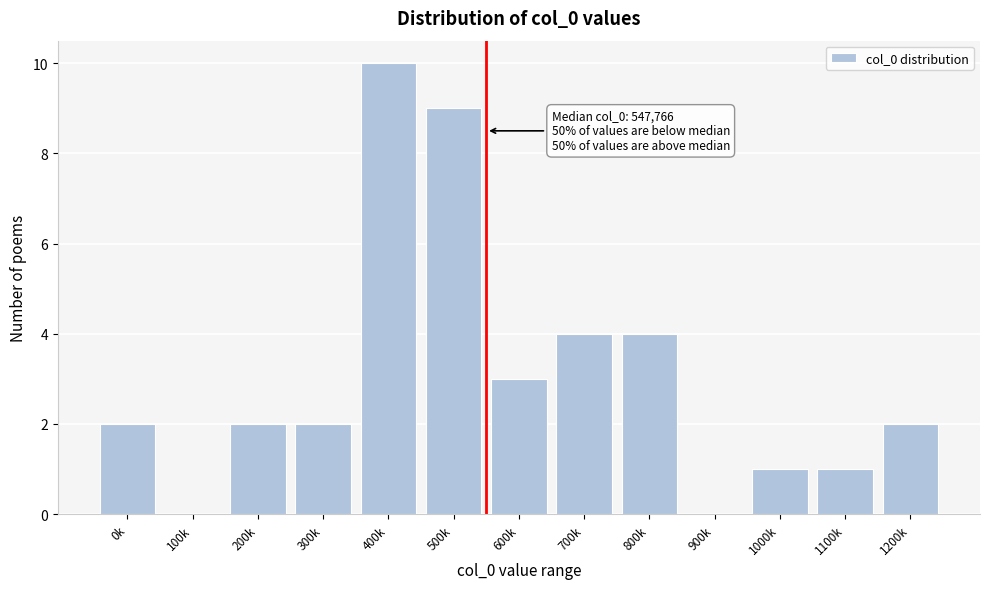

Reading left to right, what are all the values shown in this chart?

0k=2	100k=0	200k=2	300k=2	400k=10	500k=9	600k=3	700k=4	800k=4	900k=0	1000k=1	1100k=1	1200k=2